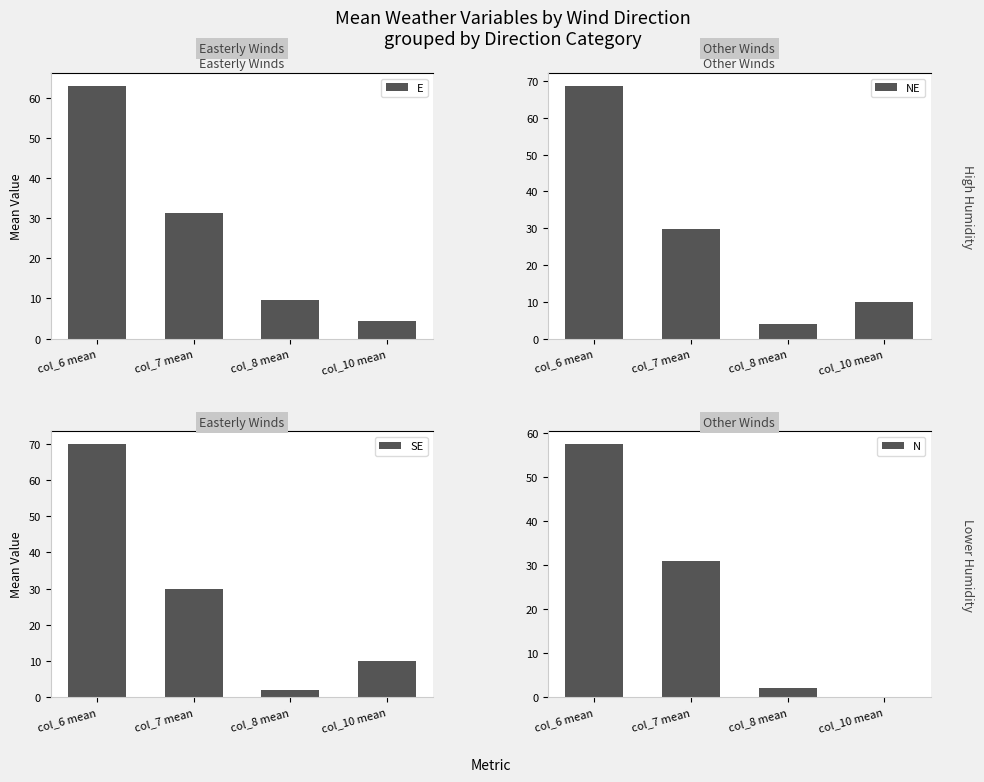

Which category has the highest value in the E series?

col_6 mean